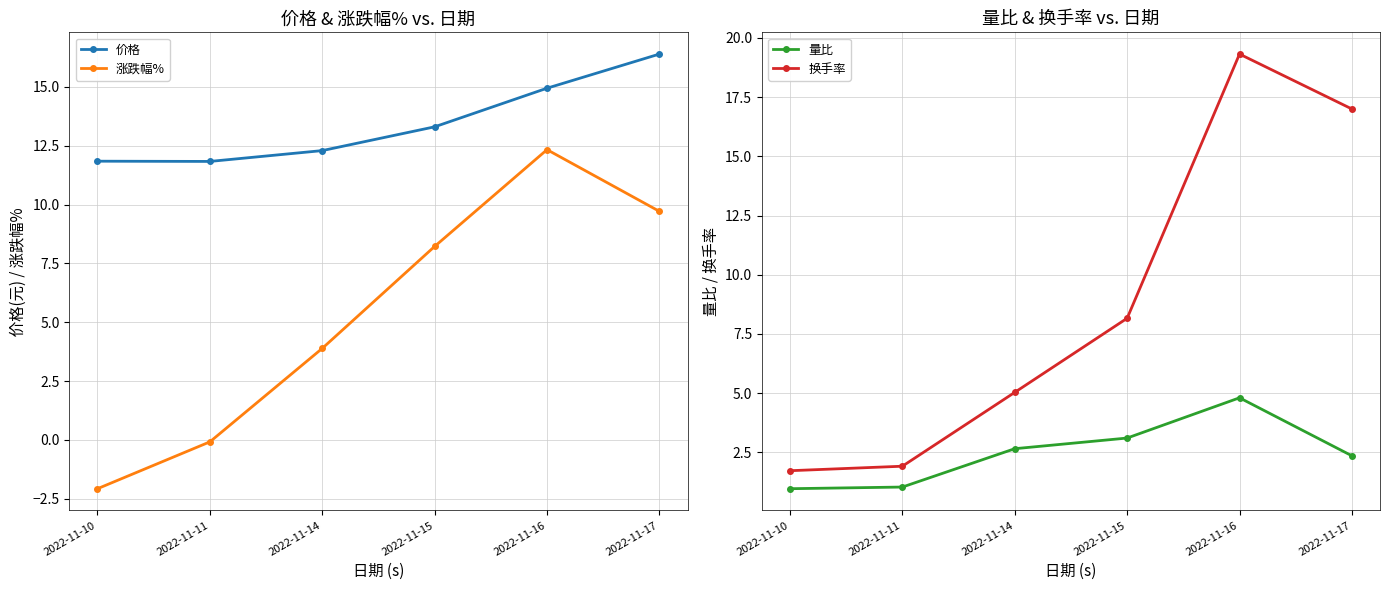

List the series in order of their overall mean, lowest first.

量比, 涨跌幅%, 换手率, 价格